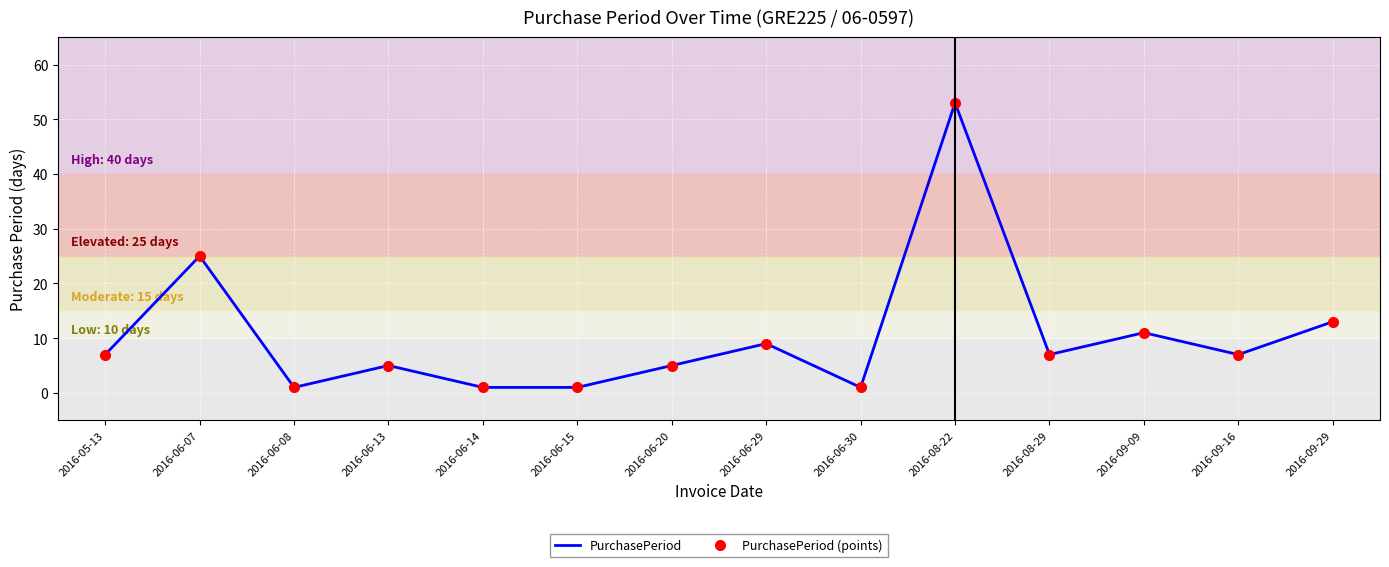

Read the PurchasePeriod value at 2016-06-07, to the nearest 5.

25